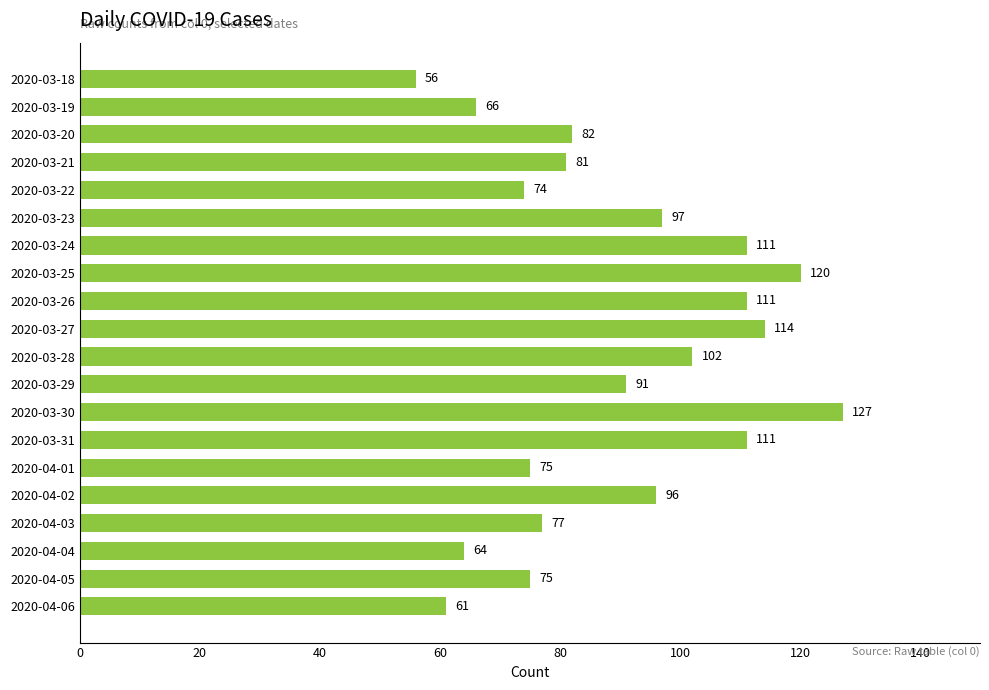

True or false: the data shows 14 at 2020-04-06.

False